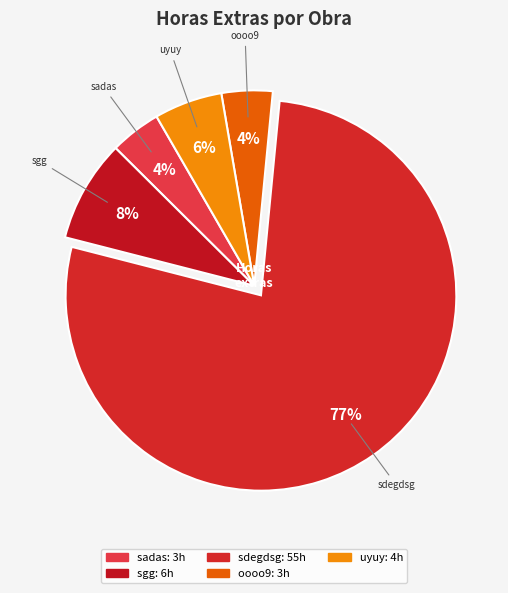

To the nearest percent, what portion does sadas represent?

4%